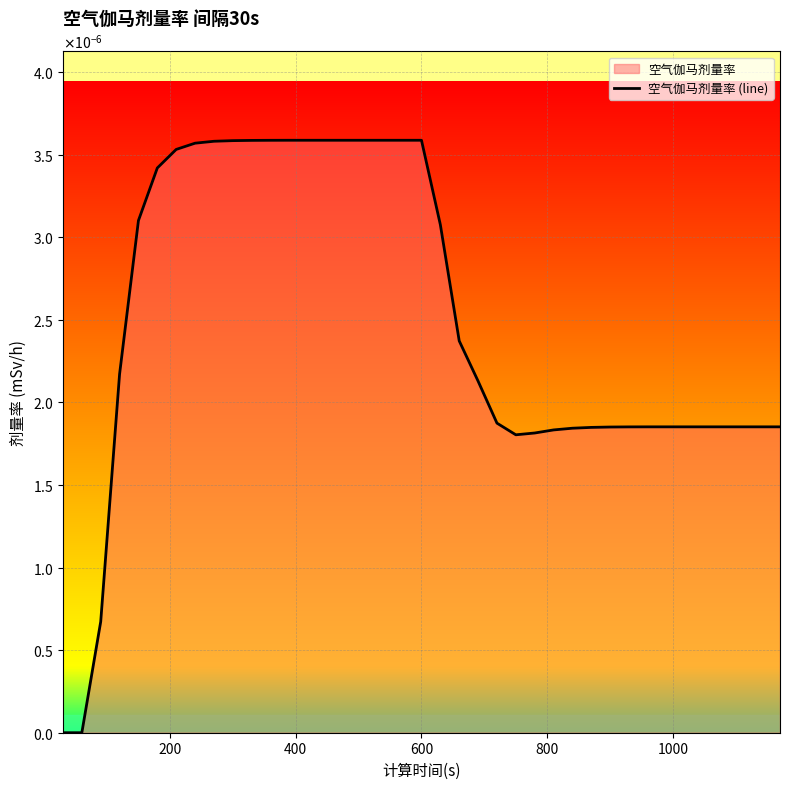

True or false: the data has more than 2 interior local peaks.

False